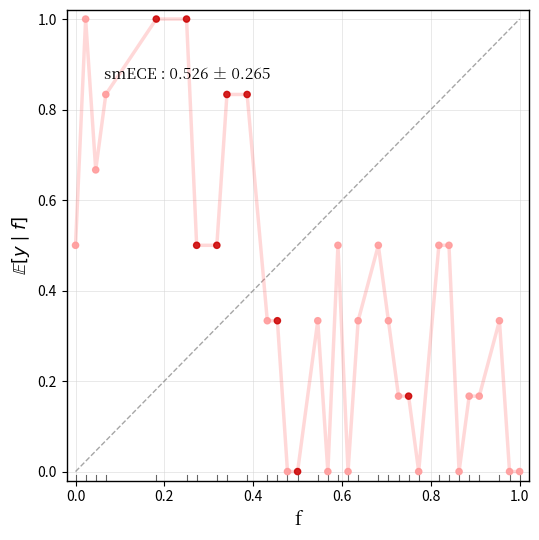

What is the range of X values (max minus min)?

1.0